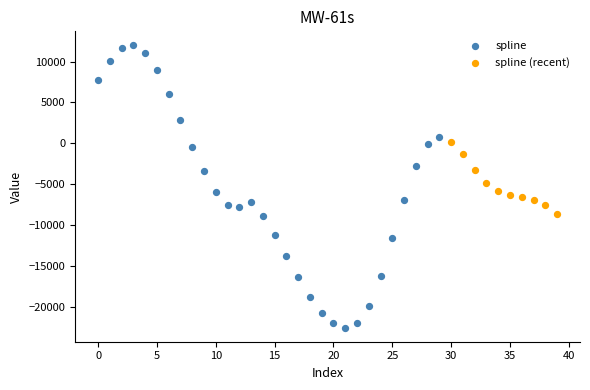

Which series contains the highest Y value?

spline